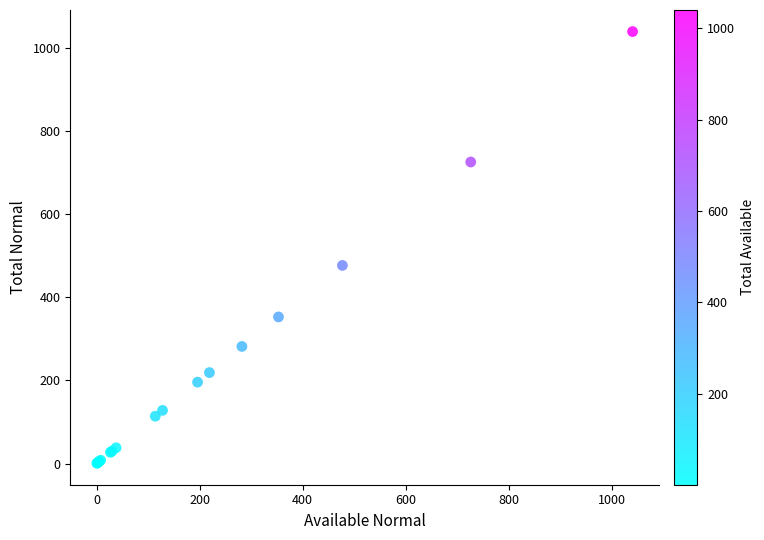

What Y value in the scatter plot is closest to 520?

477